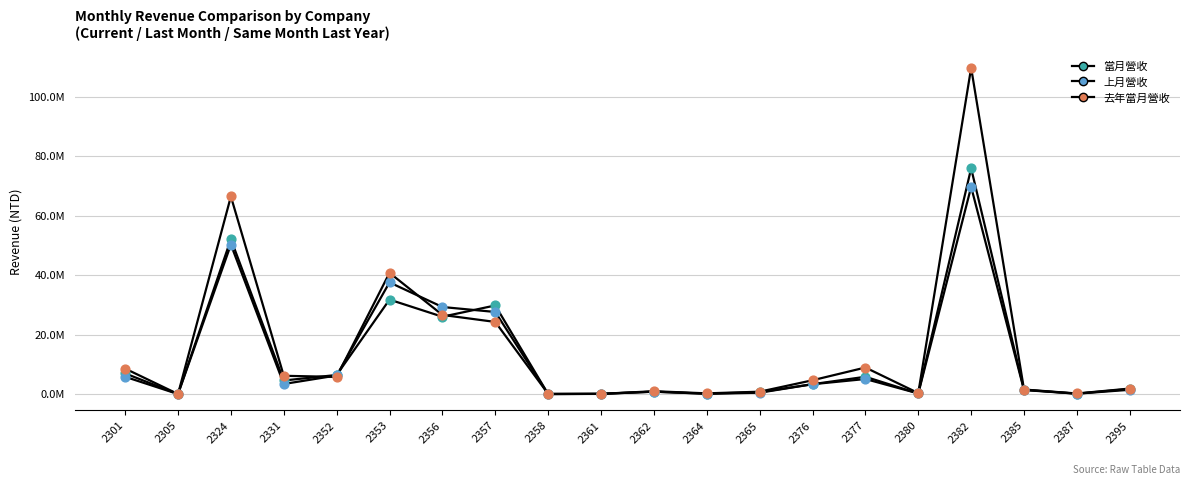

Is the value of 當月營收 at 2364 greater than the value of 去年當月營收 at 2324?

No